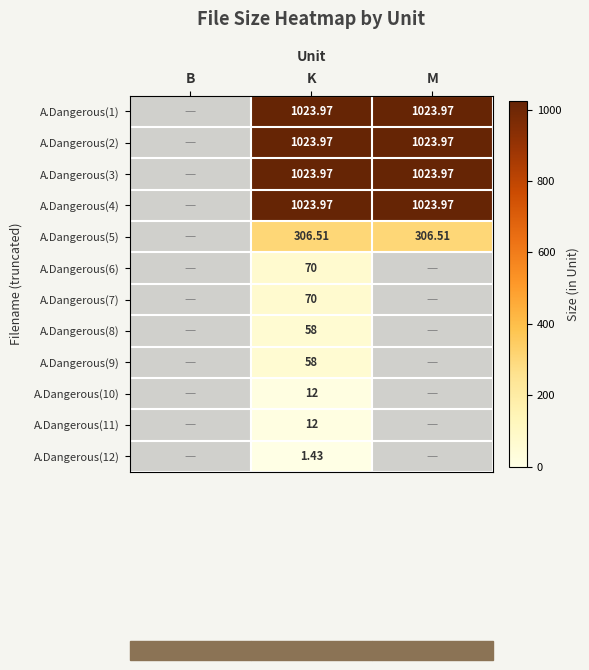

Between B and M, which is larger?

M